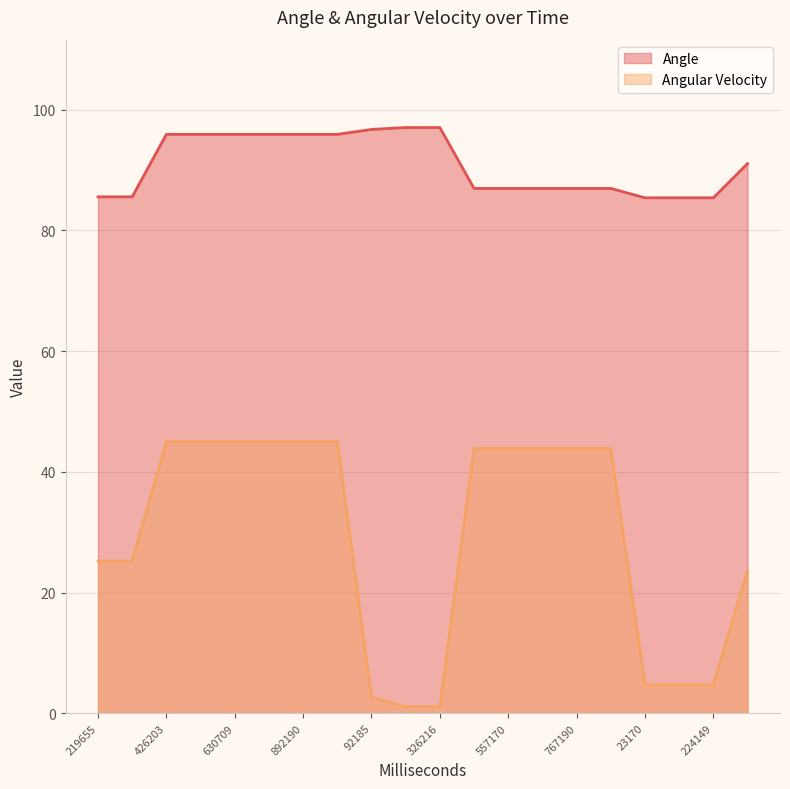

What is the sum of the Angular Velocity values at 219655 and 883158?

69.1